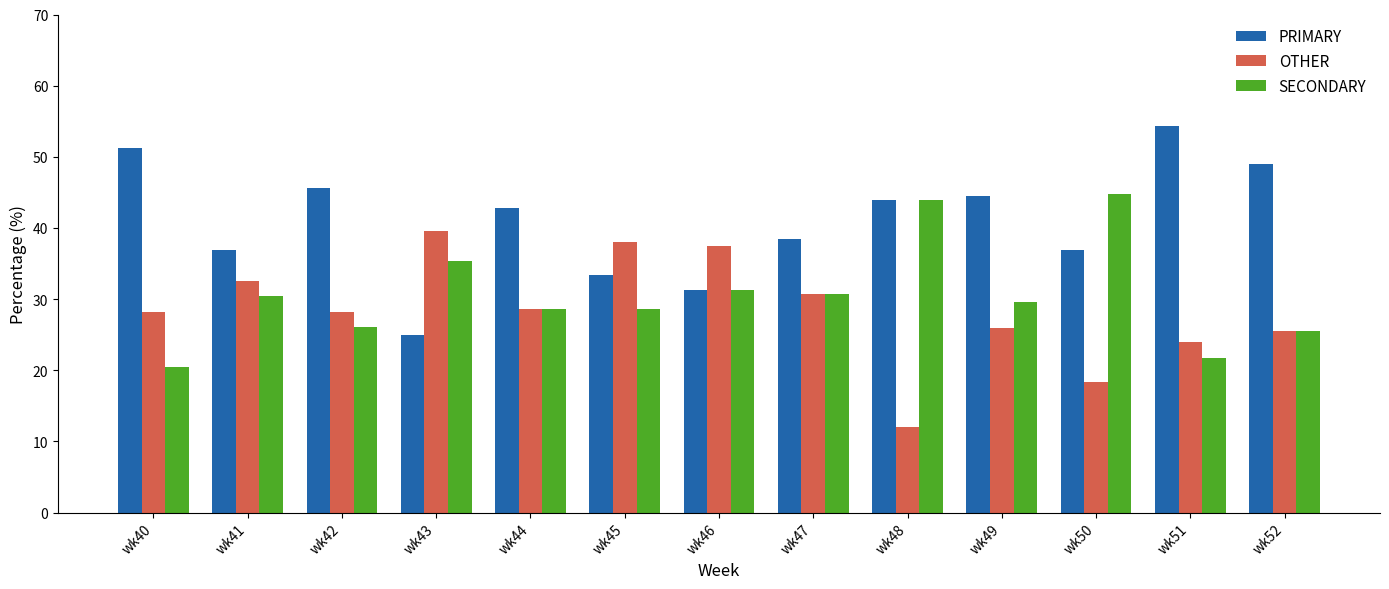

At which category does the chart reach its minimum across all series?

wk48